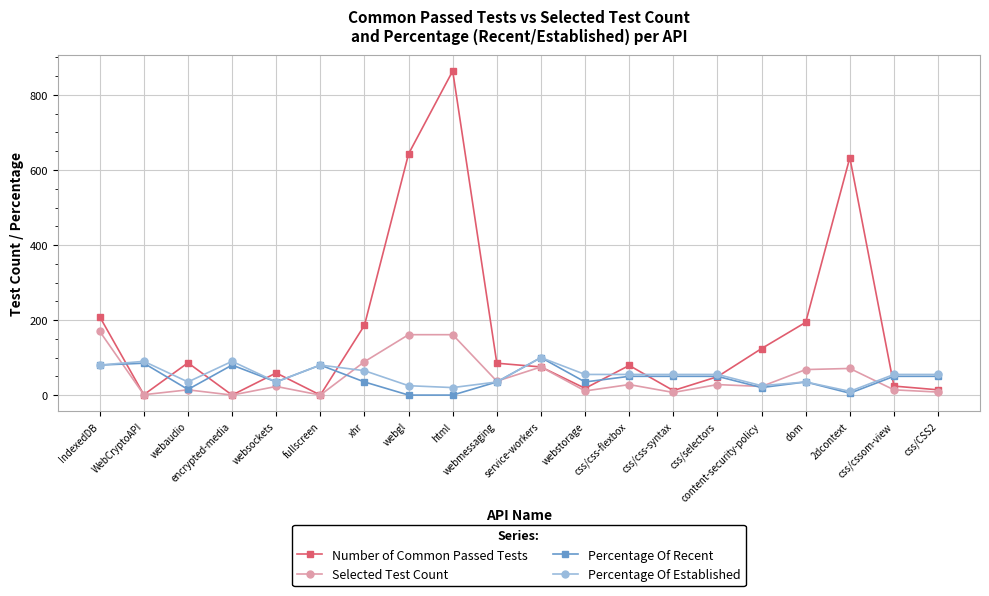

Does the chart have visible grid lines?

Yes